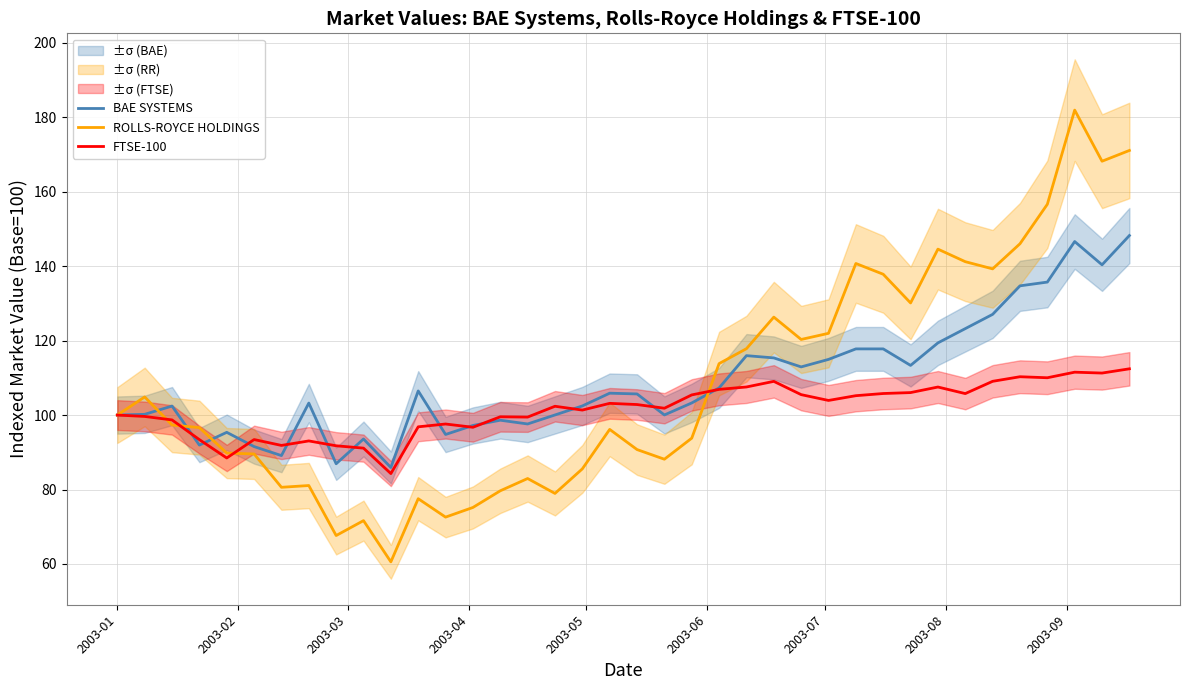

How many intersections are there between BAE SYSTEMS and ROLLS-ROYCE HOLDINGS?

4